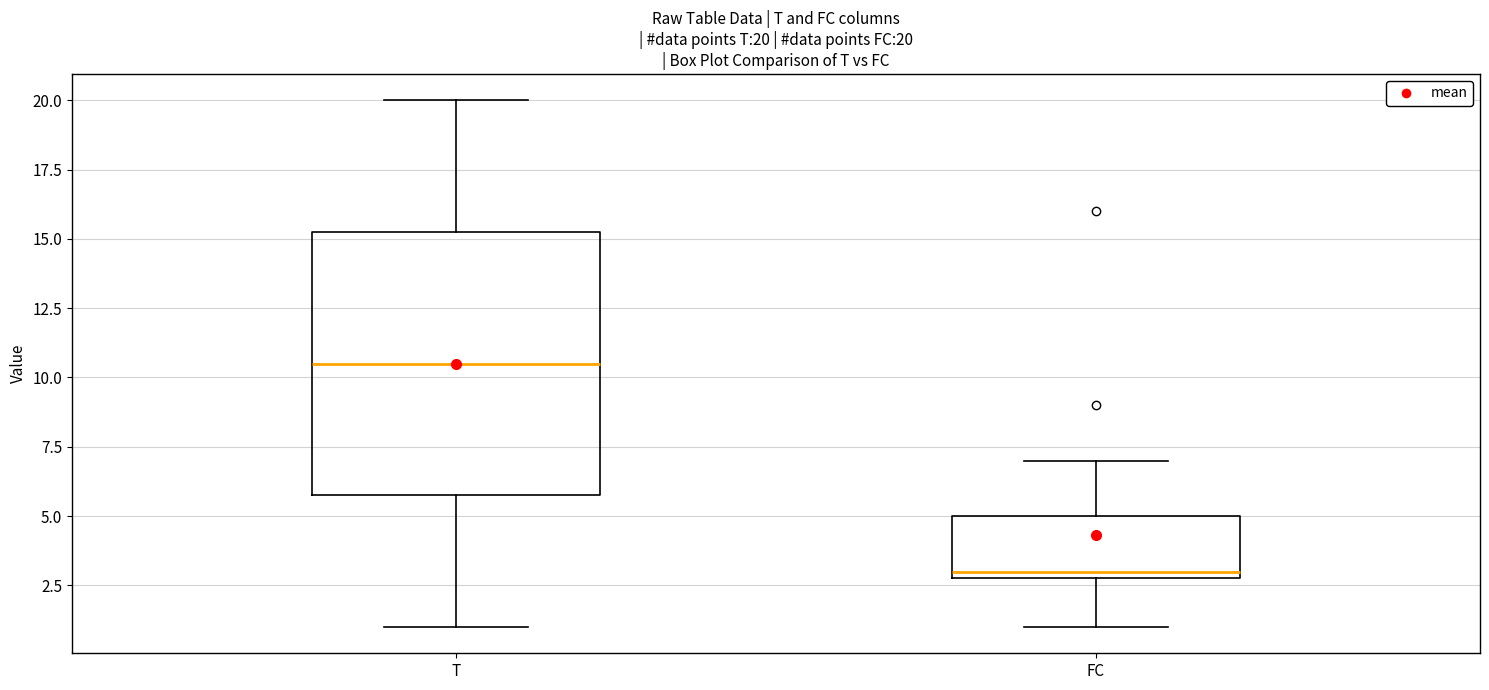

Which box's median line is the highest?

T